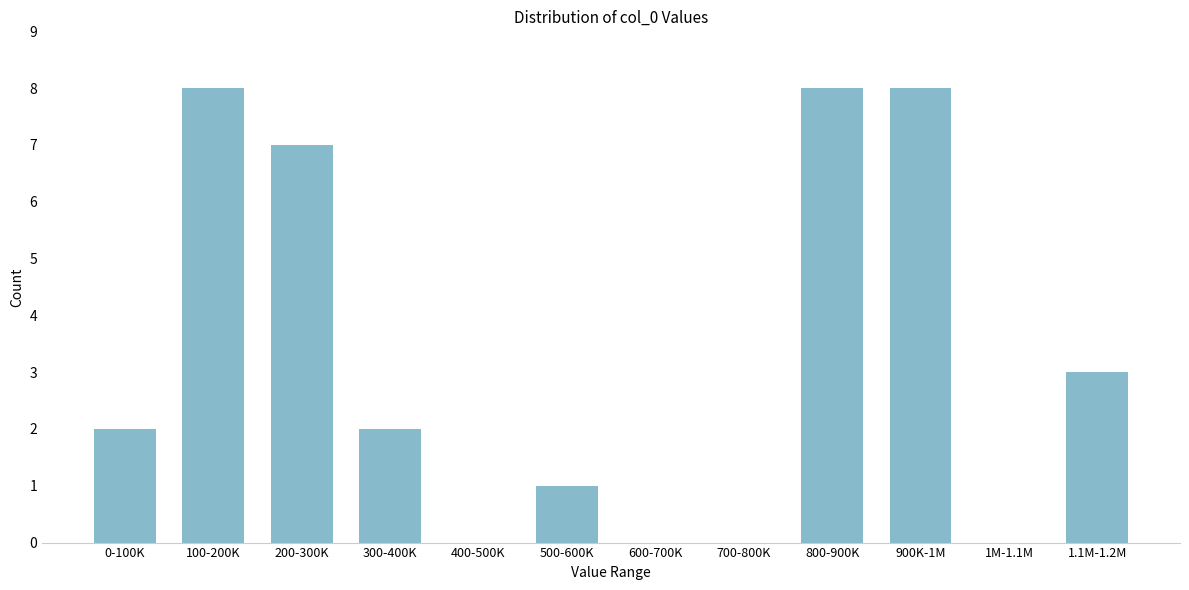

Reading left to right, list all the values displayed in this chart.

0-100K=2	100-200K=8	200-300K=7	300-400K=2	400-500K=0	500-600K=1	600-700K=0	700-800K=0	800-900K=8	900K-1M=8	1M-1.1M=0	1.1M-1.2M=3